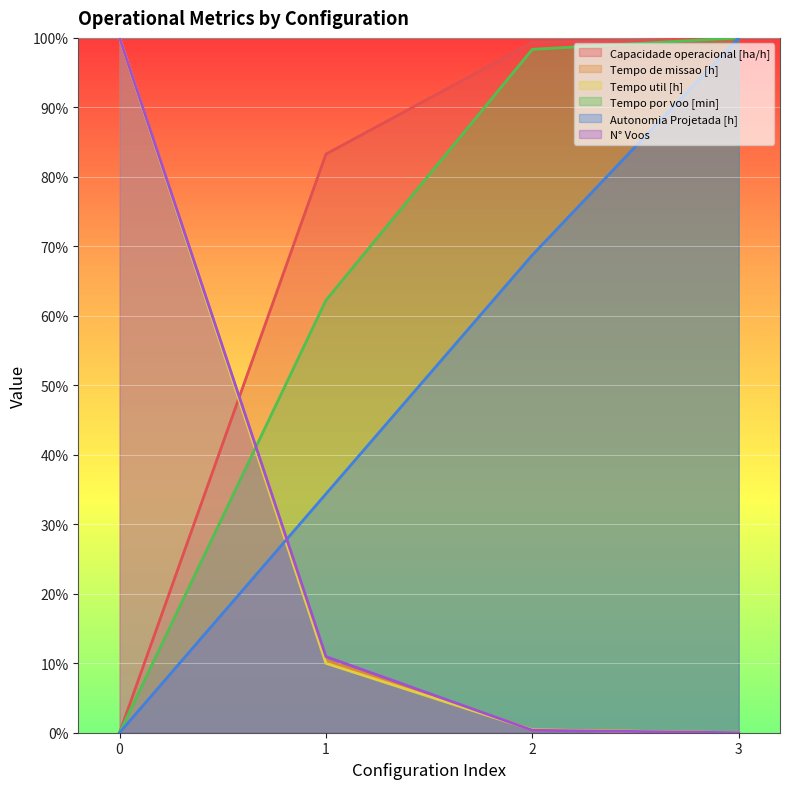

What is the total value across all series at 0?

3.0